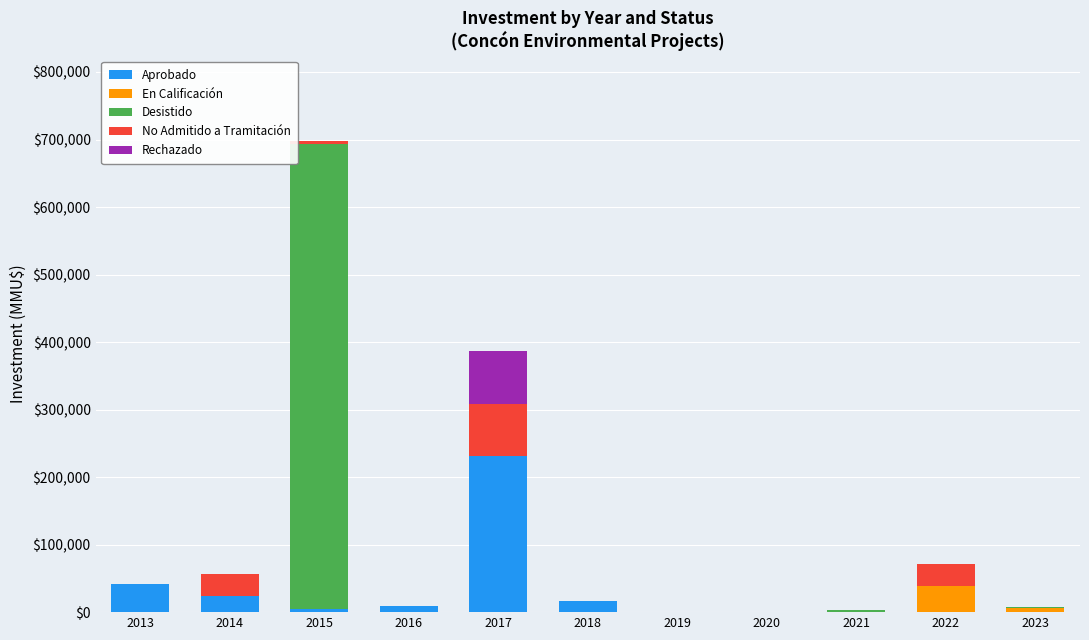

At which category is the sum across all series the highest?

2015